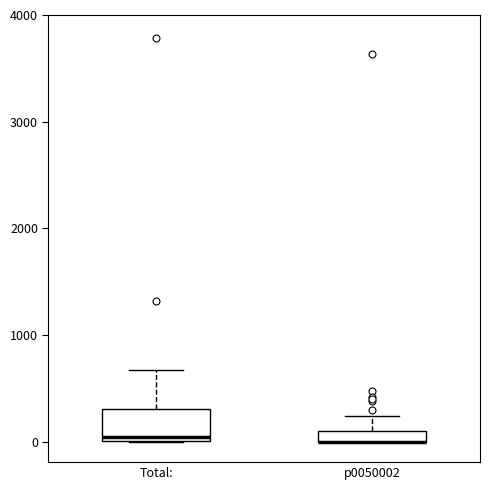

Which box is the tallest, from its lower edge to its upper edge?

Total: